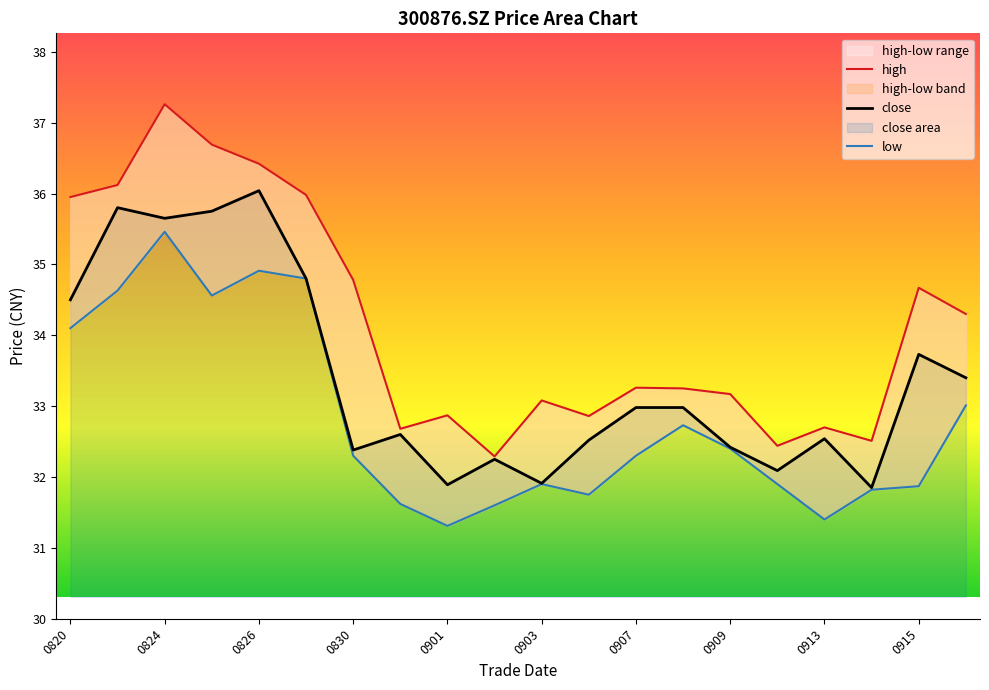

Between 20210827 and 20210916, which is larger?

20210827